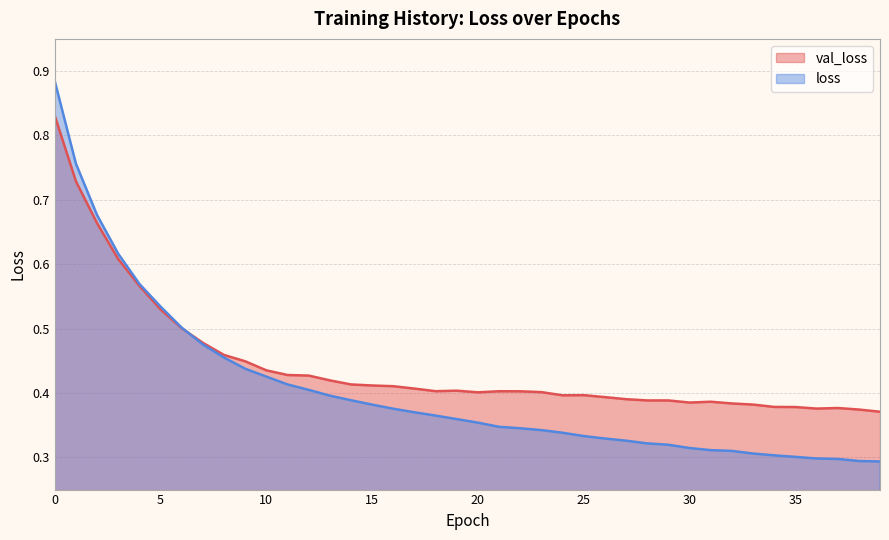

Where do loss and val_loss first cross each other?

6 and 7